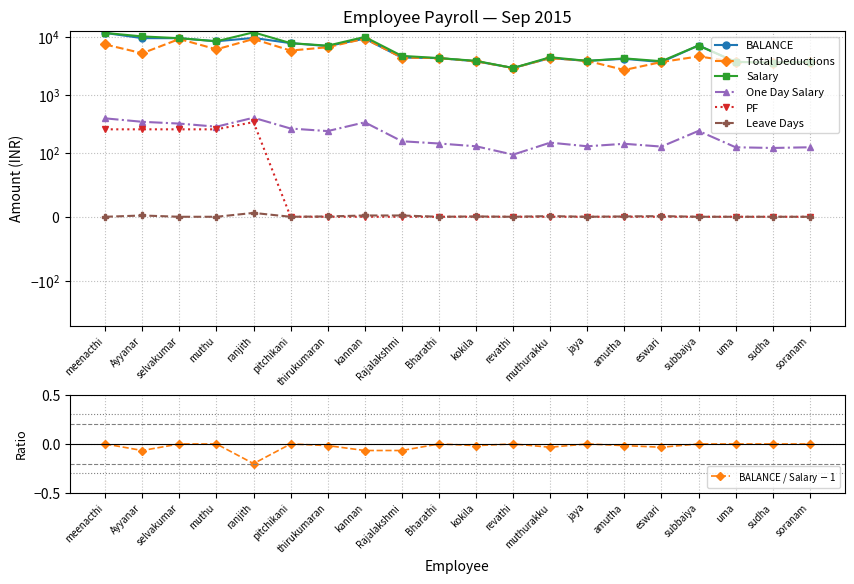

What is the difference between the maximum and minimum values in the One Day Salary series?

303.3